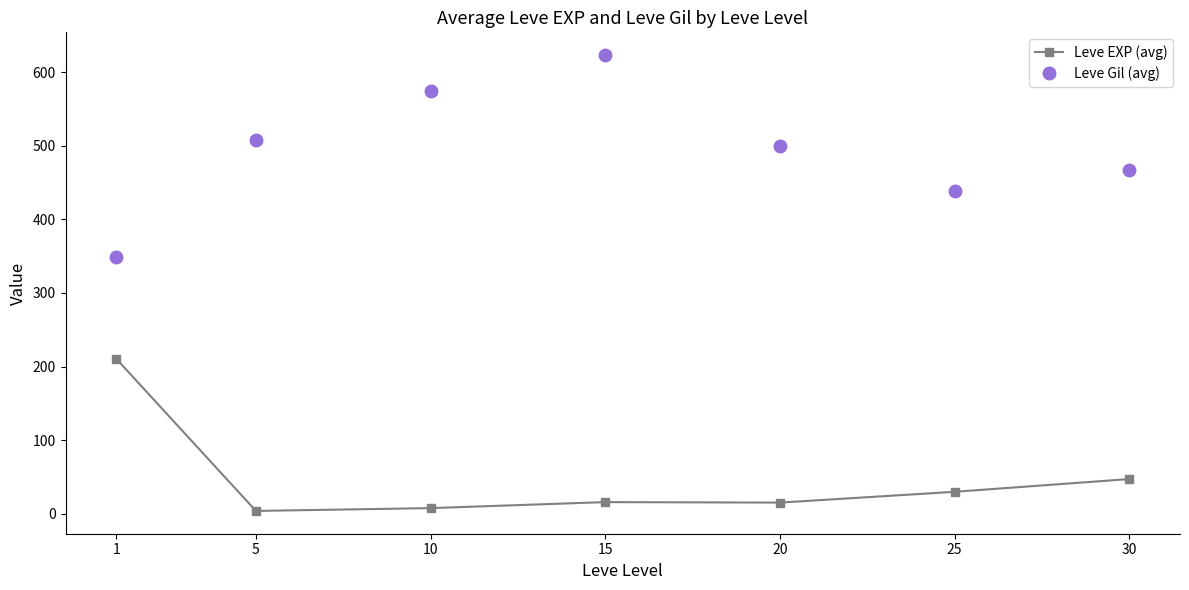

What is the greatest value displayed?

623.3